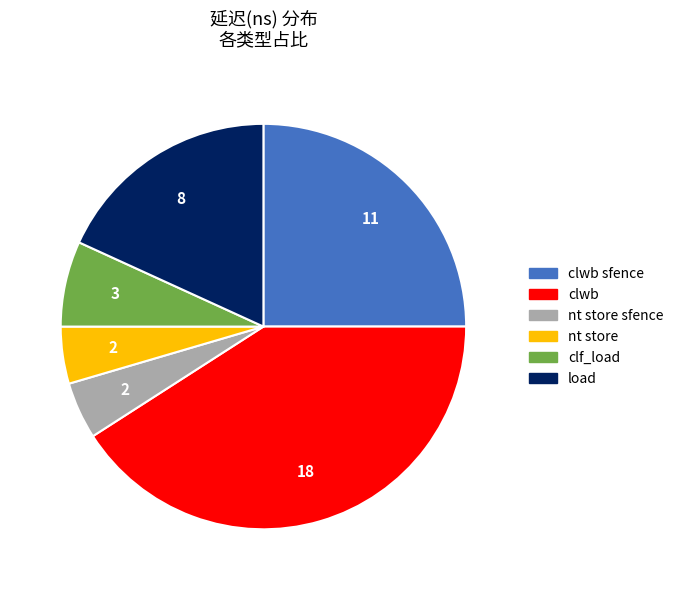

Does any single category account for the majority?

No